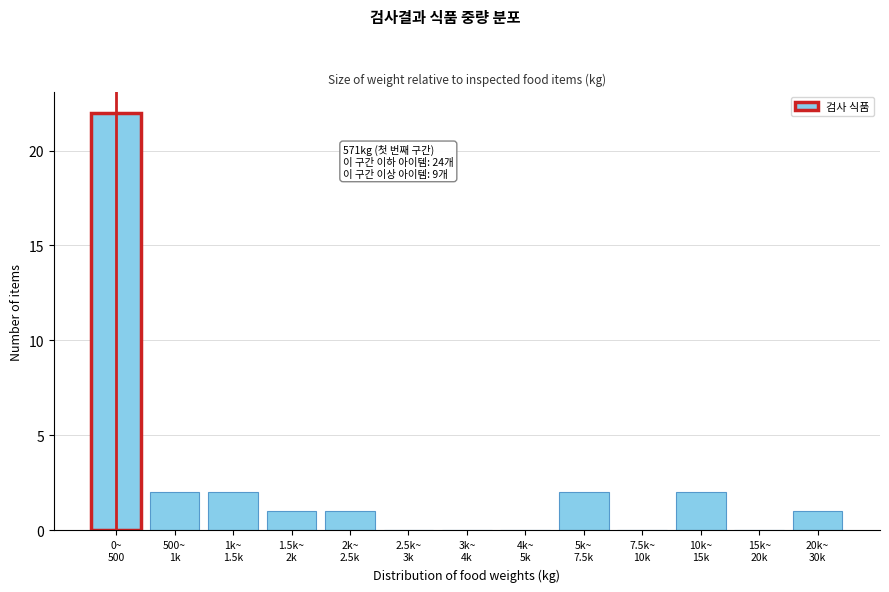

What is the greatest value displayed?

22